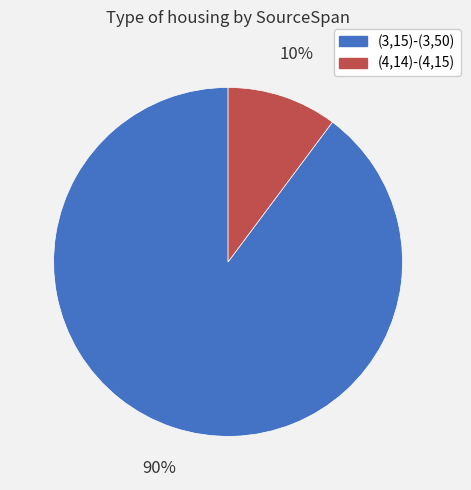

Which category has the biggest portion of the pie?

(3,15)-(3,50)